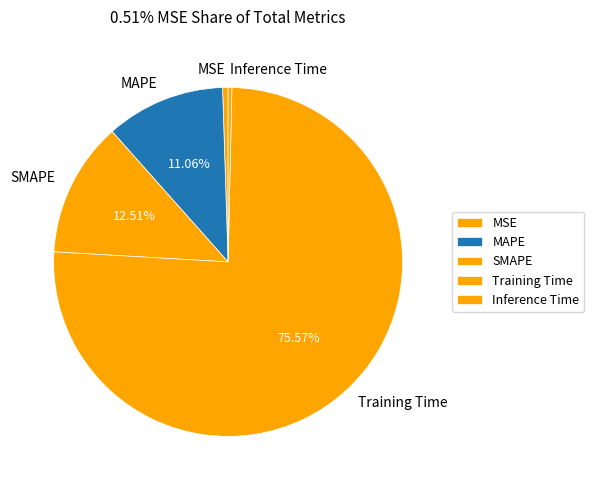

Does Training Time represent more than half of the total?

Yes